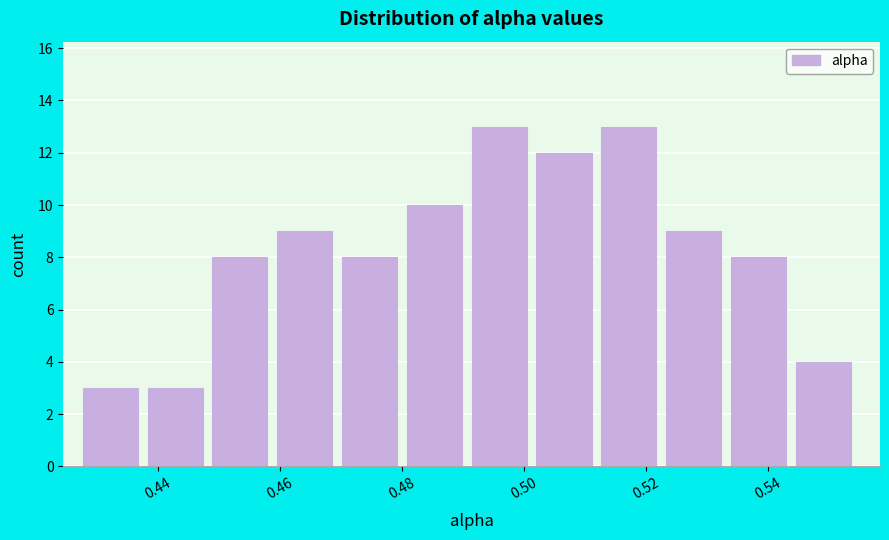

Reading left to right, list every bar in this chart as the range it spans on the x-axis followed by its height. Neither the bar edges nor the heights are printed on the chart, so give them approximately, as read against the axes.

0.428 to 0.438: 3
0.438 to 0.448: 3
0.448 to 0.460: 8
0.460 to 0.470: 9
0.470 to 0.480: 8
0.480 to 0.492: 10
0.492 to 0.502: 13
0.502 to 0.512: 12
0.512 to 0.524: 13
0.524 to 0.534: 9
0.534 to 0.544: 8
0.544 to 0.556: 4